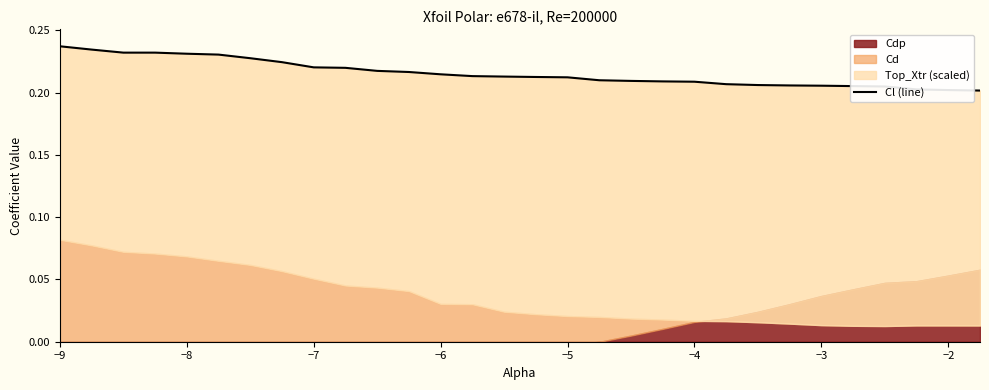

Does the chart have visible grid lines?

No